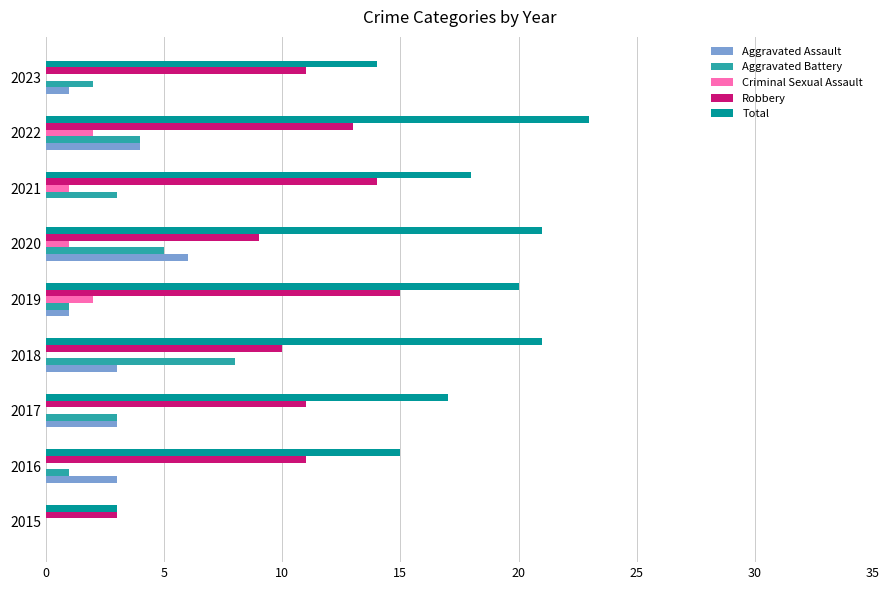

Is it true that Aggravated Battery equals 4 at 2022?

True